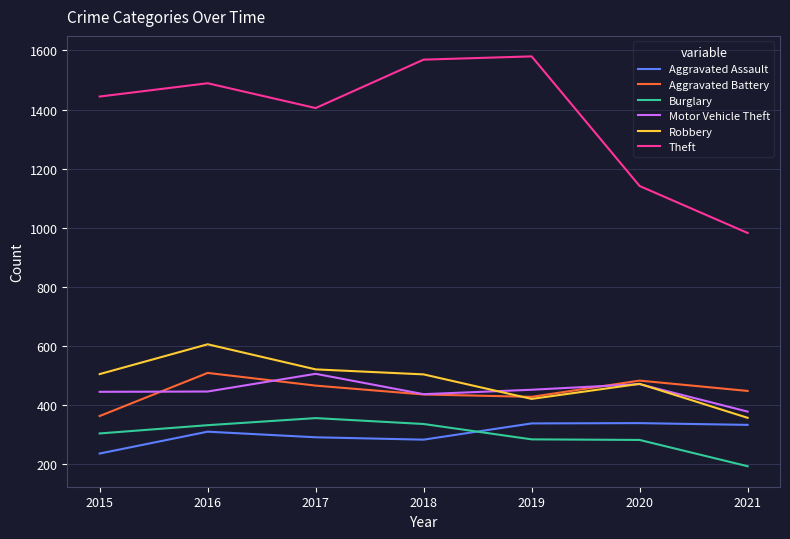

What is the maximum value shown in the chart?

1580